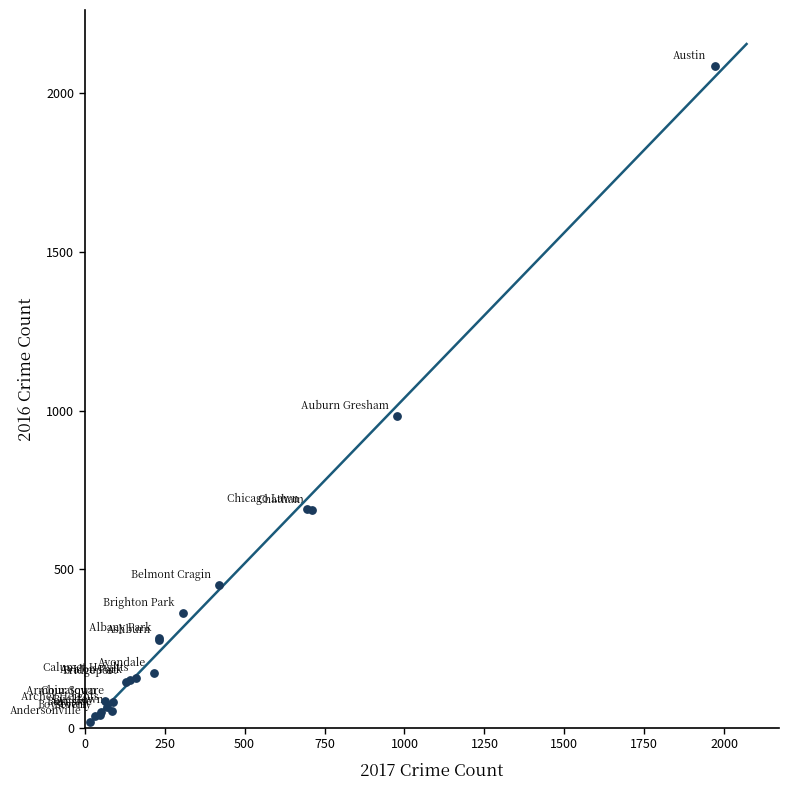

What Y value in the scatter plot is closest to 1053?

983